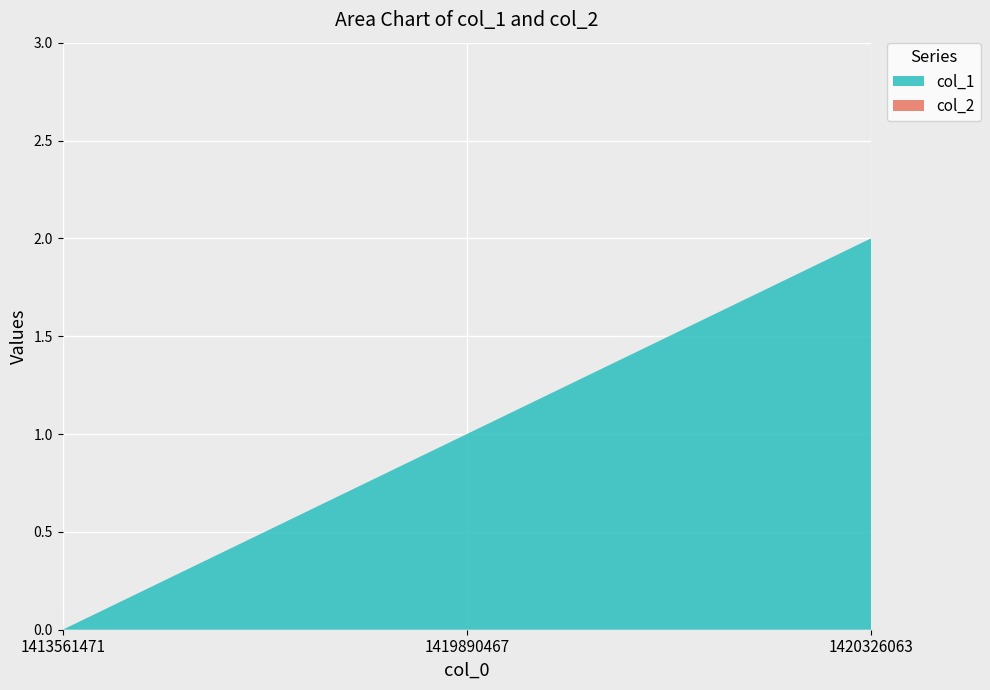

Reading left to right, extract all data points from this chart.

col_1: 1413561471=0	1419890467=1	1420326063=2
col_2: 1413561471=0	1419890467=0	1420326063=0